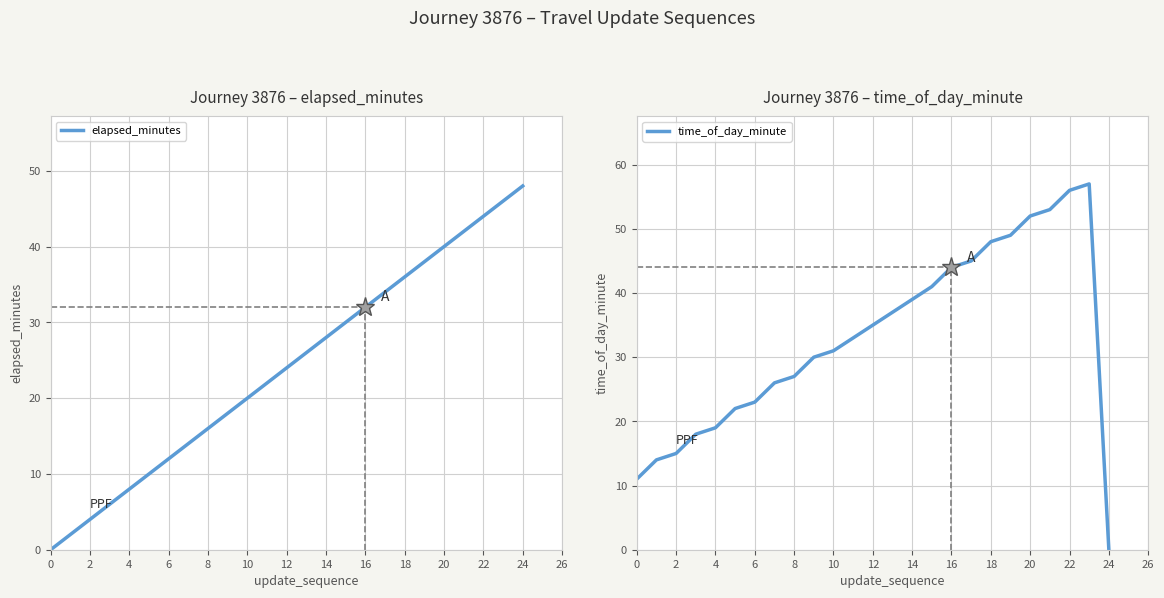

How many data points in elapsed_minutes are above 24?

12